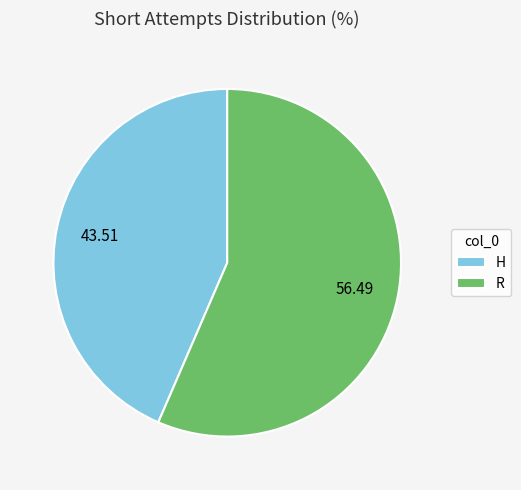

Between H and R, which is larger?

R